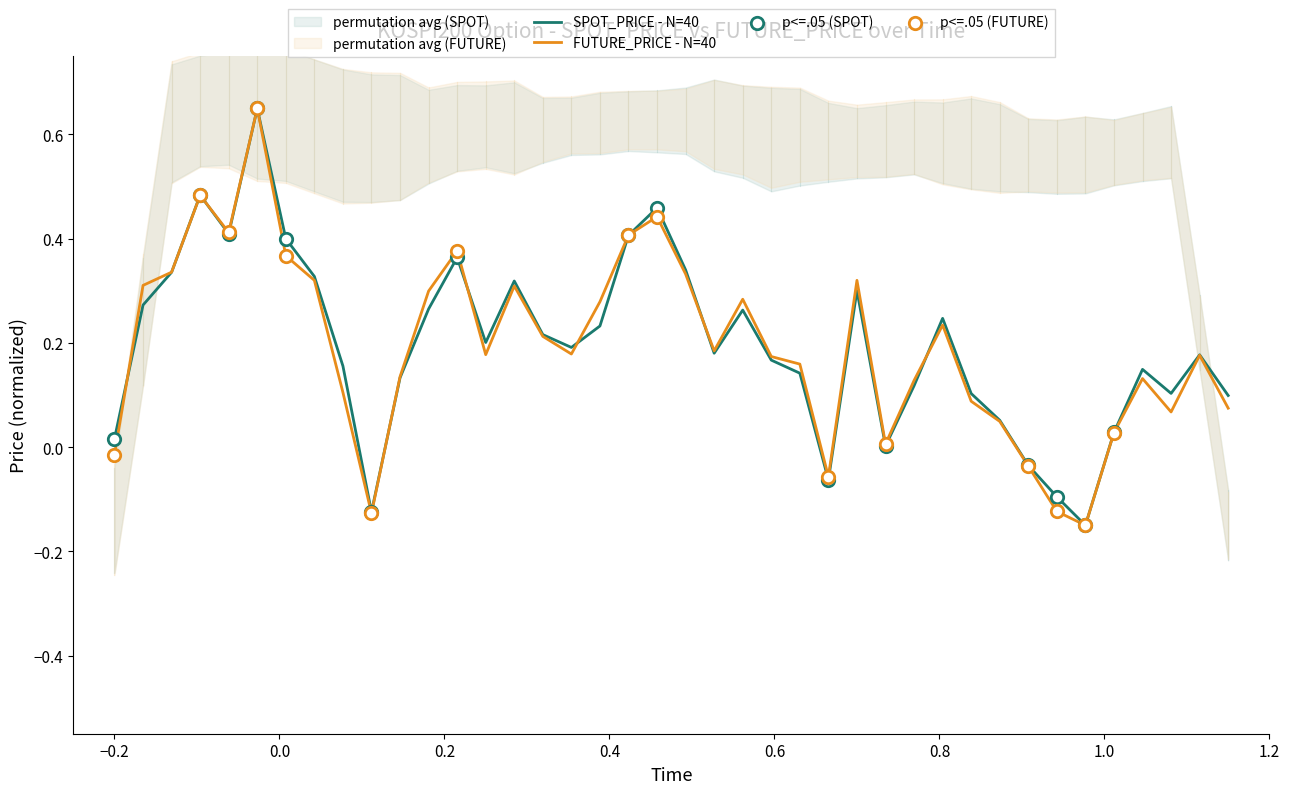

Which series contains the highest Y value?

SPOT_PRICE